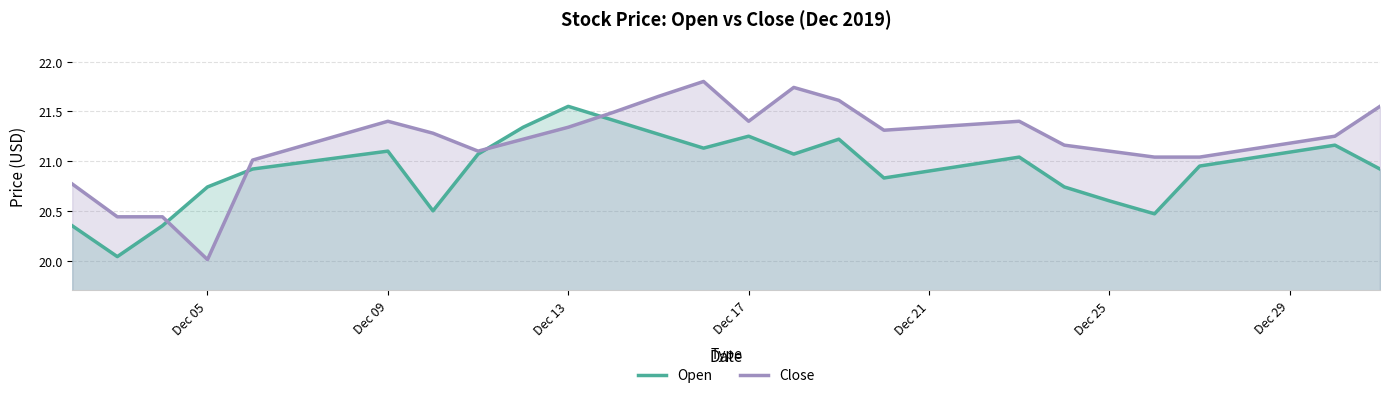

Which series has the largest total across all categories?

Close